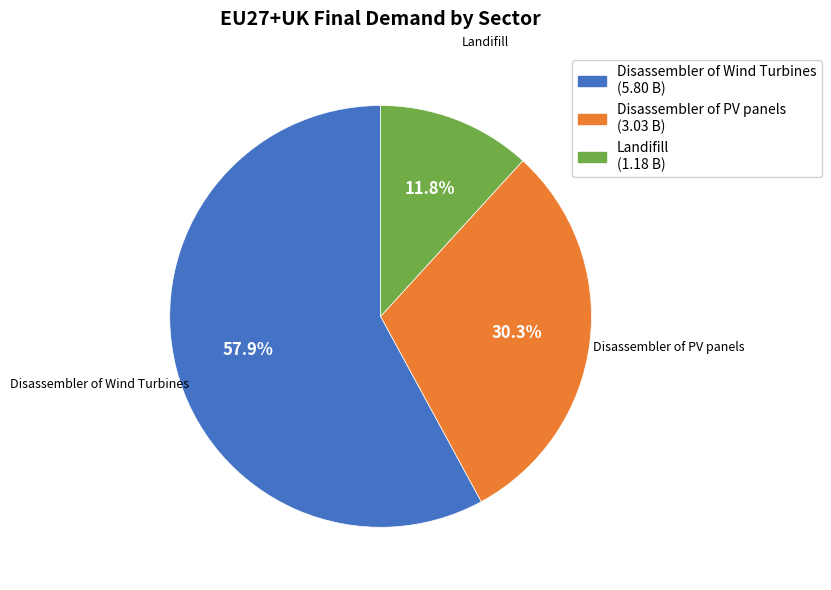

To the nearest percent, what is the difference between the largest and smallest slice percentages?

46%